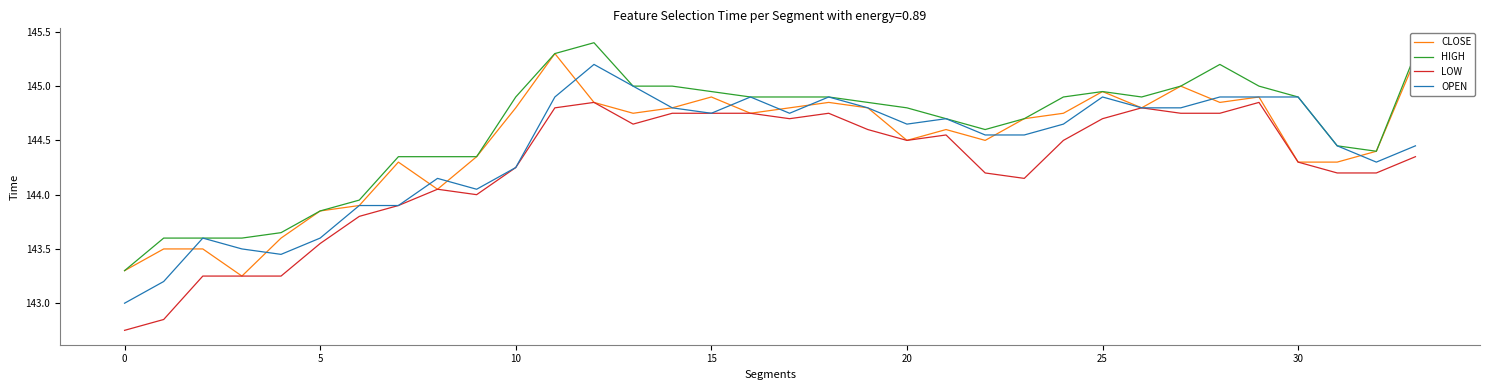

What is the maximum value shown in the chart?

145.4